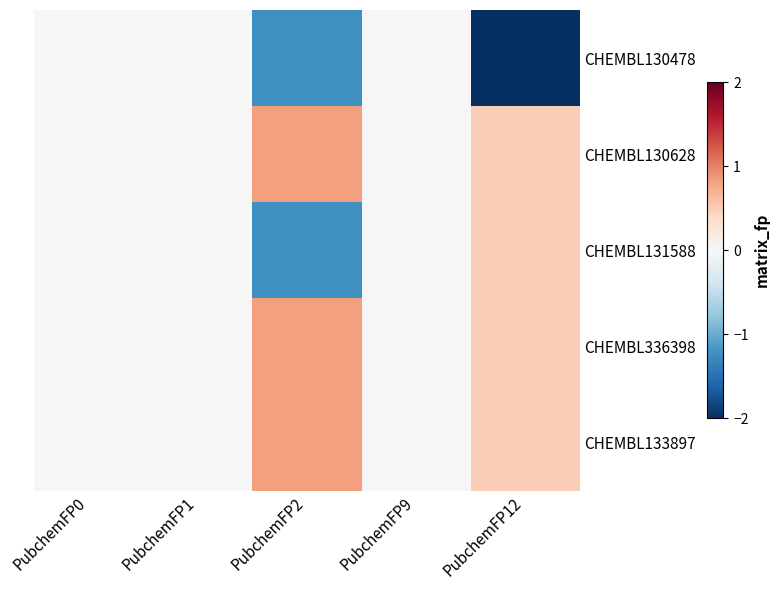

Which label corresponds to the largest value in the chart?

PubchemFP2